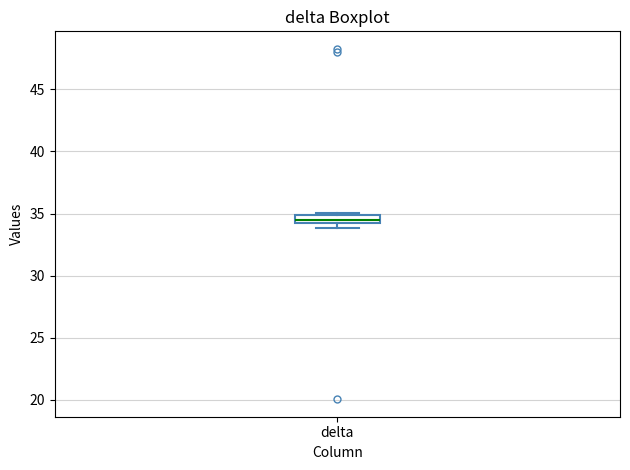

Where is the lower edge of the box for delta on the y-axis? The values are not printed on the chart, so give them approximately, as read against the axis.

34.0